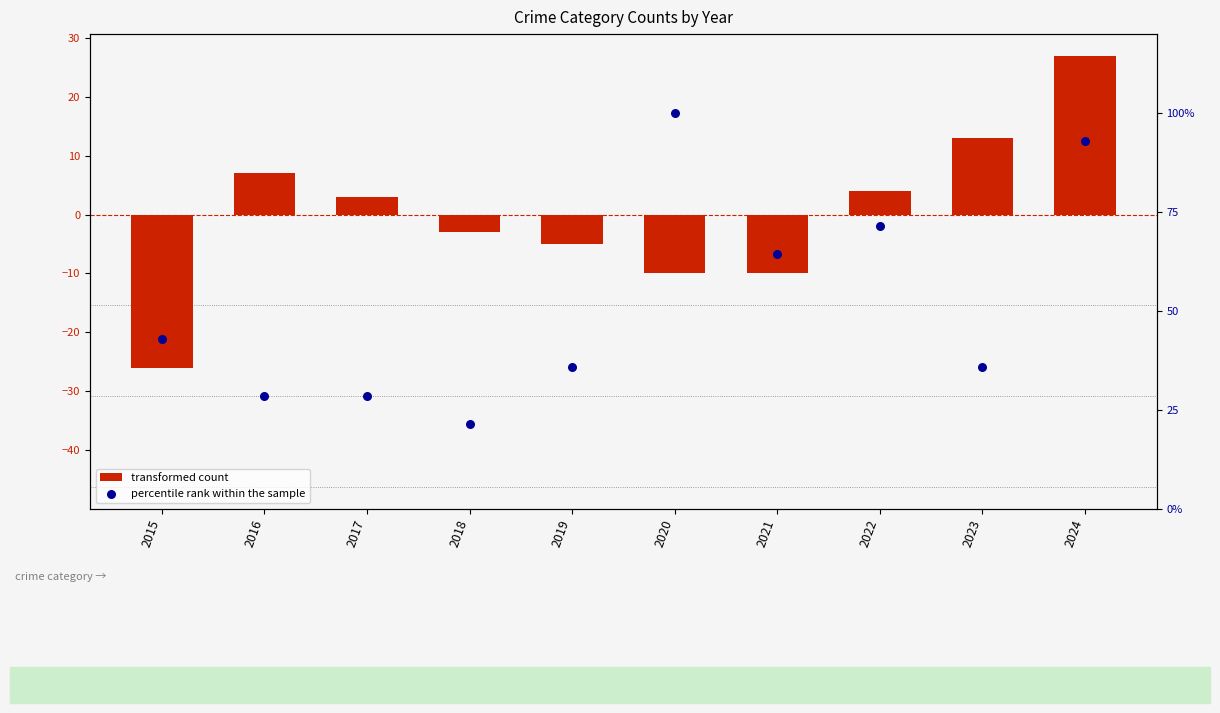

What are all the series names shown in the legend?

transformed count, percentile rank within the sample